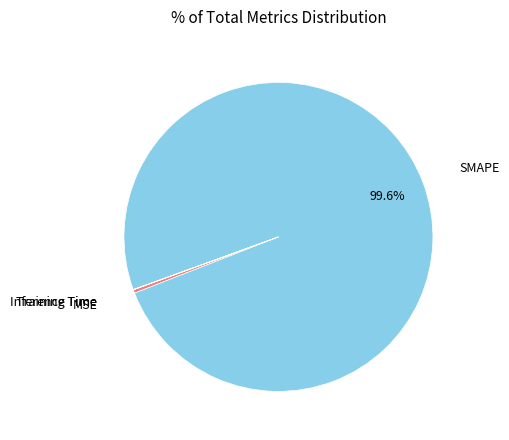

To the nearest percent, what is the difference between the largest and smallest slice percentages?

100%